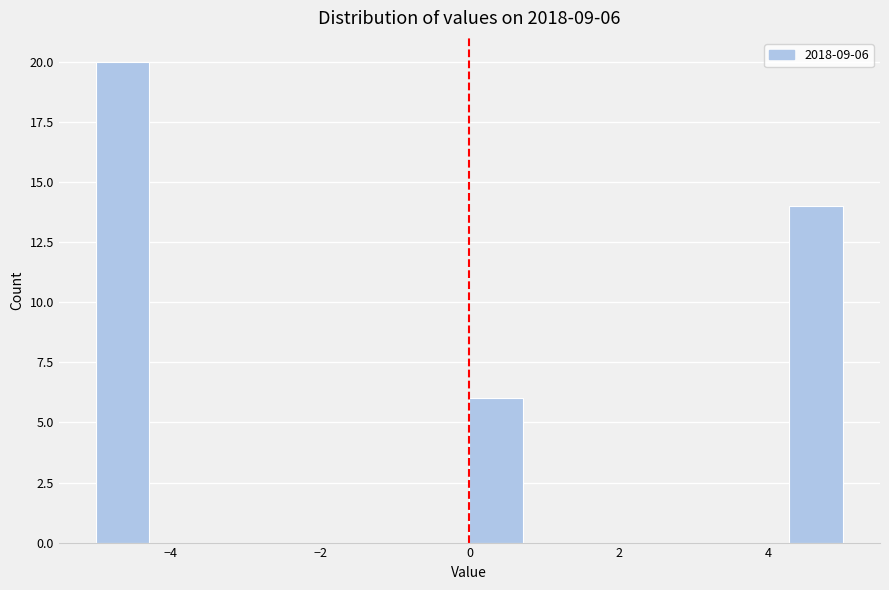

Read against the x-axis, roughly where is the centre of the tallest bar?

-4.6